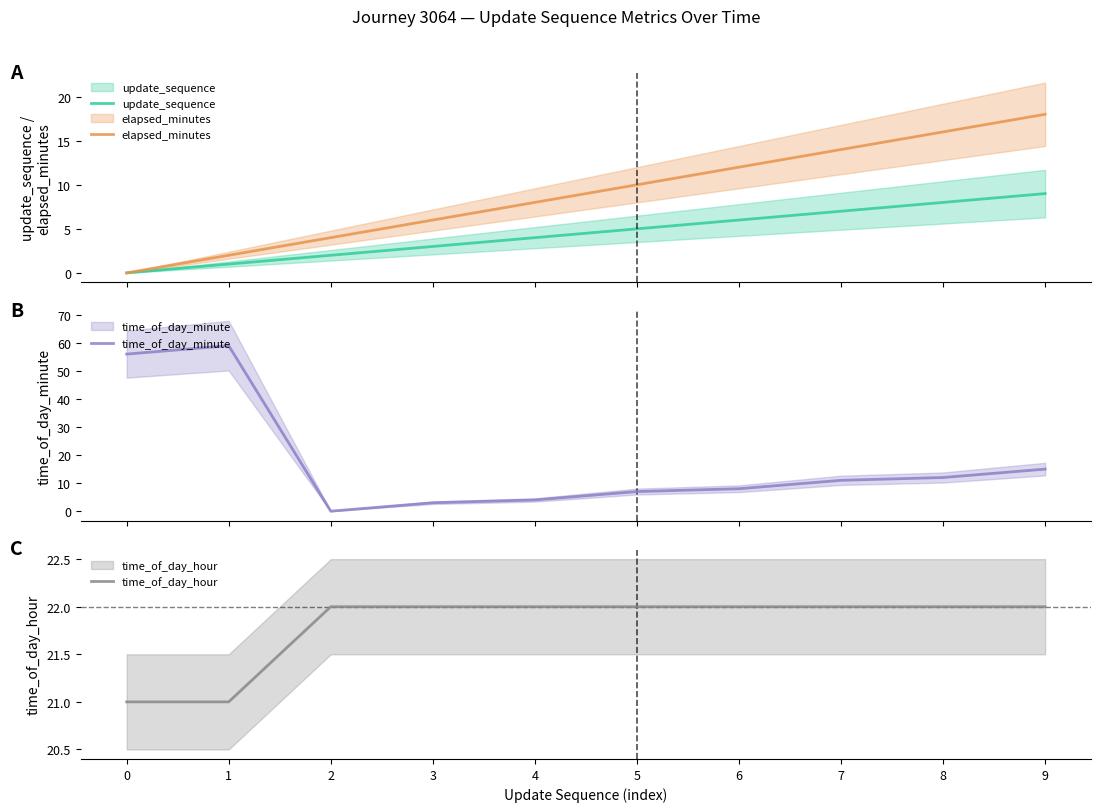

What is the total value across all series at 4?

38